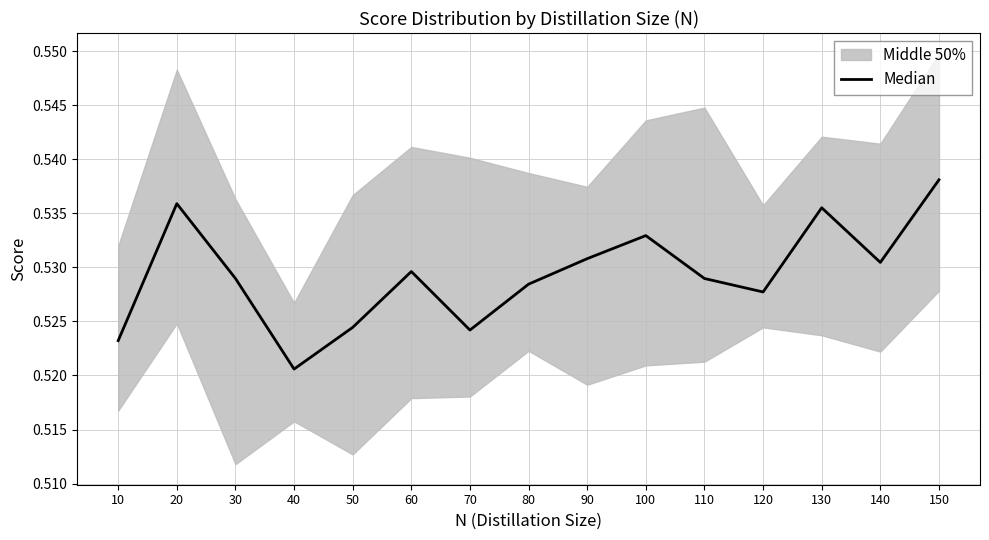

True or false: the data shows 0.2 at 70.

False